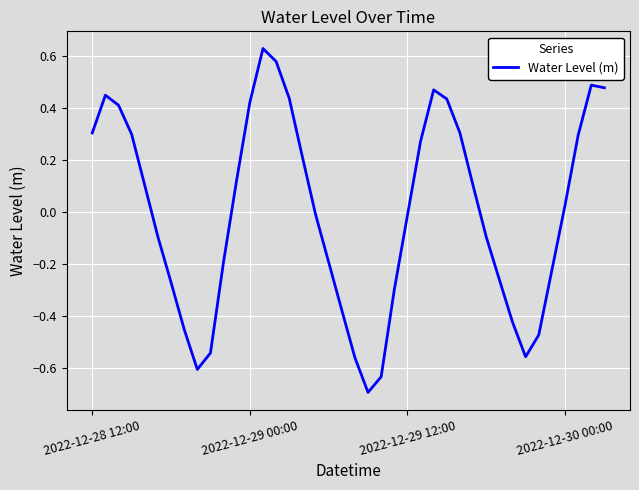

How many values exceed 0?

20